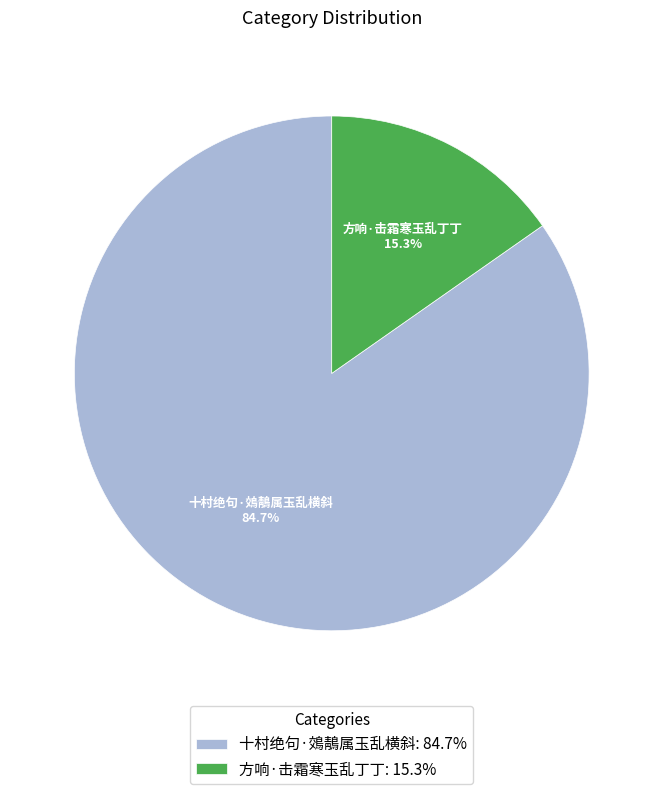

How many segments does this pie chart have?

2